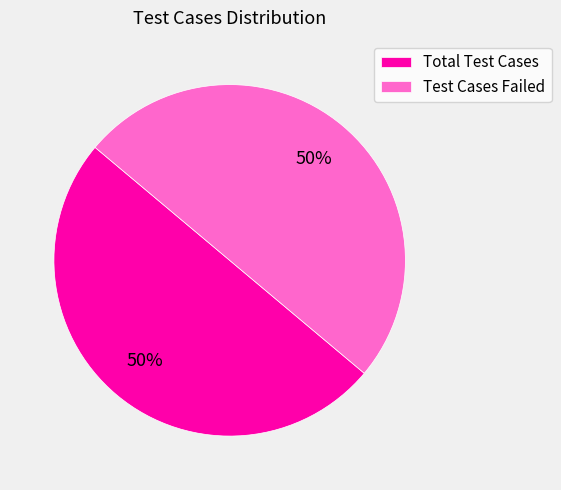

How many slices are in this pie chart?

2